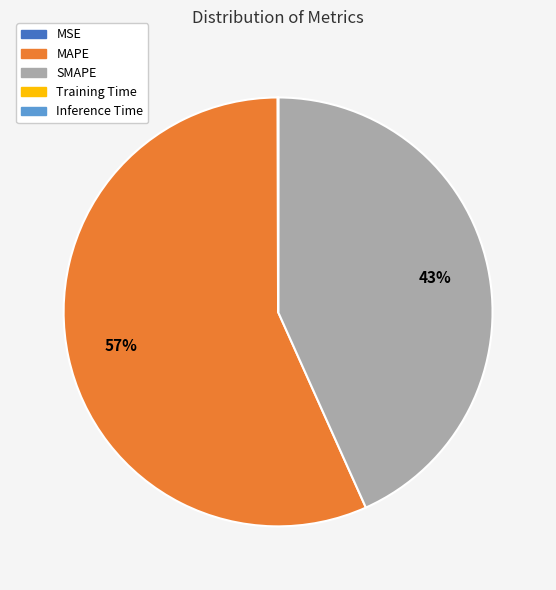

To the nearest percent, what portion does SMAPE represent?

43%